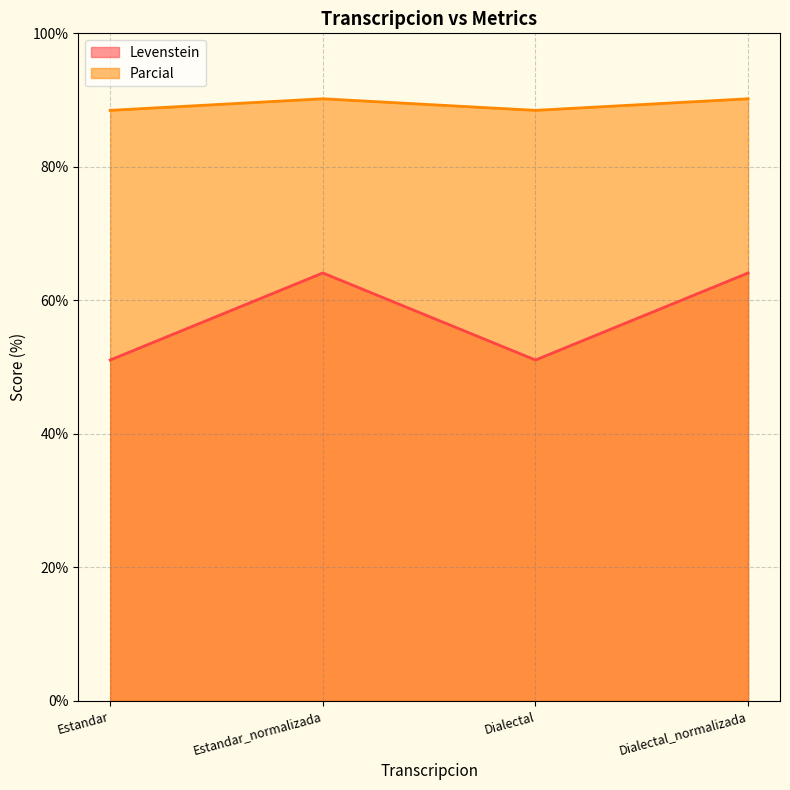

What position from the left is Estandar?

1